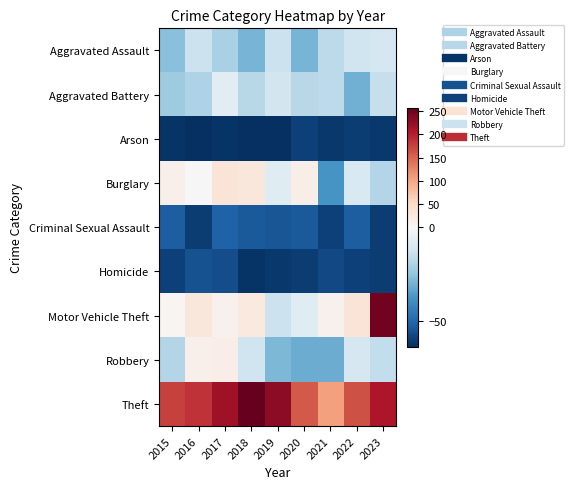

What is the total value across all series at 2019?

-26.6